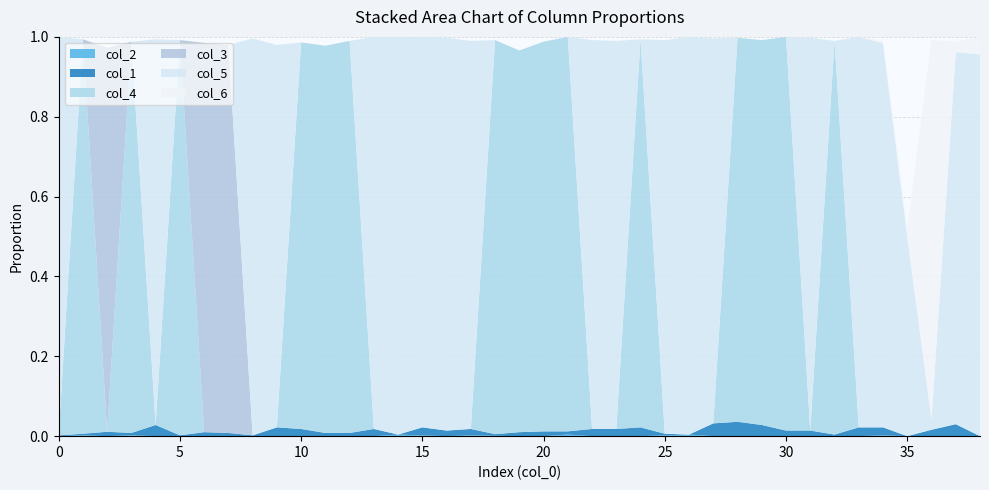

Reading left to right, list all the values displayed in this chart.

col_2: 0=0.0	1=0.0	2=0.0	3=0.0	4=0.0	5=0.0	6=0.0	7=0.0	8=0.0	9=0.0	10=0.0	11=0.0	12=0.0	13=0.0	14=0.0	15=0.0	16=0.0	17=0.0	18=0.0	19=0.0	20=0.0	21=0.0	22=0.0	23=0.0	24=0.0	25=0.0	26=0.0	27=0.0	28=0.0	29=0.0	30=0.0	31=0.0	32=0.0	33=0.0	34=0.0	35=0.0	36=0.0	37=0.0	38=0.0
col_1: 0=0.0	1=0.0	2=0.0	3=0.0	4=0.0	5=0.0	6=0.0	7=0.0	8=0.0	9=0.0	10=0.0	11=0.0	12=0.0	13=0.0	14=0.0	15=0.0	16=0.0	17=0.0	18=0.0	19=0.0	20=0.0	21=0.0	22=0.0	23=0.0	24=0.0	25=0.0	26=0.0	27=0.0	28=0.0	29=0.0	30=0.0	31=0.0	32=0.0	33=0.0	34=0.0	35=0.0	36=0.0	37=0.0	38=0.0
col_4: 0=0.0	1=1.0	2=0.0	3=1.0	4=0.0	5=1.0	6=0.0	7=0.0	8=0.0	9=0.0	10=1.0	11=1.0	12=1.0	13=0.0	14=0.0	15=0.0	16=0.0	17=0.0	18=1.0	19=1.0	20=1.0	21=1.0	22=0.0	23=0.0	24=1.0	25=0.0	26=0.0	27=0.0	28=1.0	29=1.0	30=1.0	31=0.0	32=1.0	33=0.0	34=0.0	35=0.0	36=0.0	37=0.0	38=0.0
col_3: 0=0.0	1=0.0	2=1.0	3=0.0	4=0.0	5=0.0	6=1.0	7=1.0	8=0.0	9=0.0	10=0.0	11=0.0	12=0.0	13=0.0	14=0.0	15=0.0	16=0.0	17=0.0	18=0.0	19=0.0	20=0.0	21=0.0	22=0.0	23=0.0	24=0.0	25=0.0	26=0.0	27=0.0	28=0.0	29=0.0	30=0.0	31=0.0	32=0.0	33=0.0	34=0.0	35=0.0	36=0.0	37=0.0	38=0.0
col_5: 0=1.0	1=0.0	2=0.0	3=0.0	4=1.0	5=0.0	6=0.0	7=0.0	8=1.0	9=1.0	10=0.0	11=0.0	12=0.0	13=1.0	14=1.0	15=1.0	16=1.0	17=1.0	18=0.0	19=0.0	20=0.0	21=0.0	22=1.0	23=1.0	24=0.0	25=1.0	26=1.0	27=1.0	28=0.0	29=0.0	30=0.0	31=1.0	32=0.0	33=1.0	34=1.0	35=0.5	36=0.0	37=0.9	38=1.0
col_6: 0=0.0	1=0.0	2=0.0	3=0.0	4=0.0	5=0.0	6=0.0	7=0.0	8=0.0	9=0.0	10=0.0	11=0.0	12=0.0	13=0.0	14=0.0	15=0.0	16=0.0	17=0.0	18=0.0	19=0.0	20=0.0	21=0.0	22=0.0	23=0.0	24=0.0	25=0.0	26=0.0	27=0.0	28=0.0	29=0.0	30=0.0	31=0.0	32=0.0	33=0.0	34=0.0	35=0.0	36=0.9	37=0.0	38=0.0